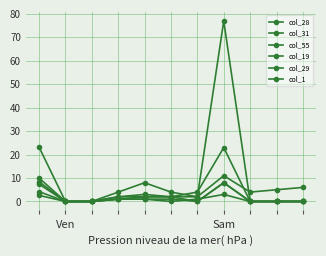

How many distinct data groups are displayed?

6